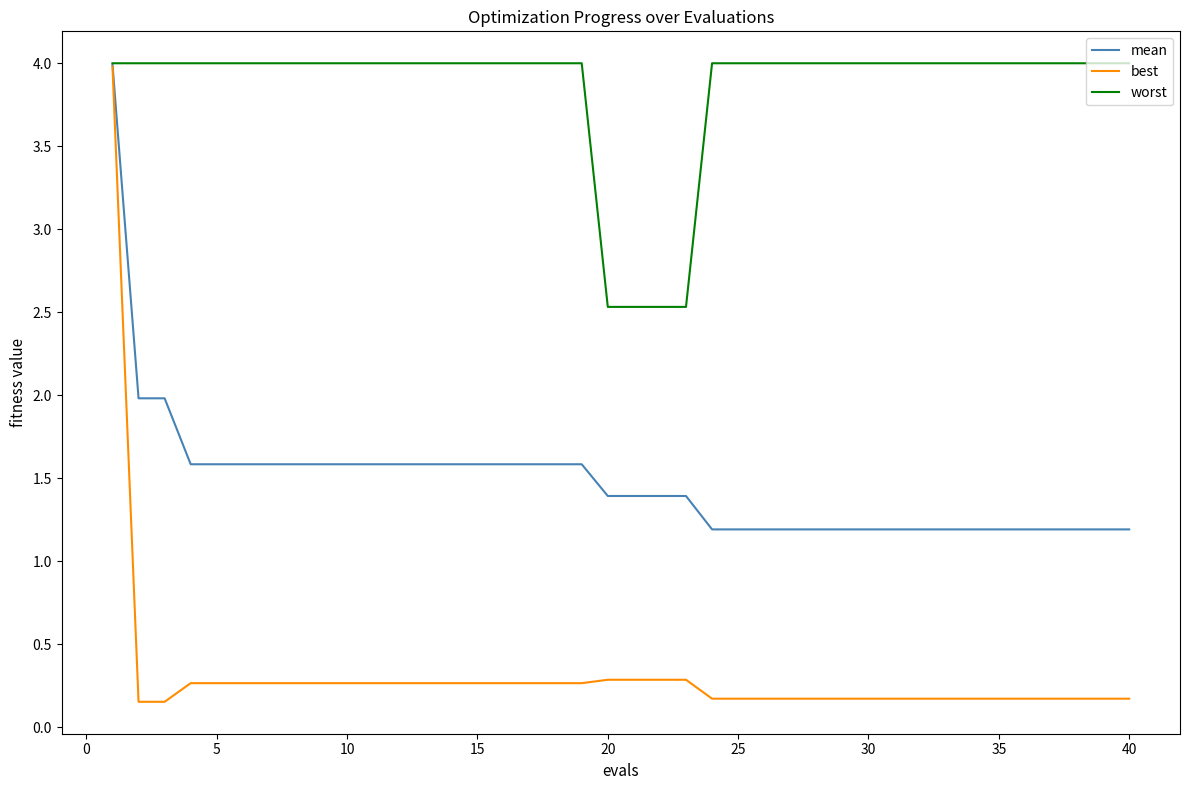

How many values in the worst series exceed 3?

36